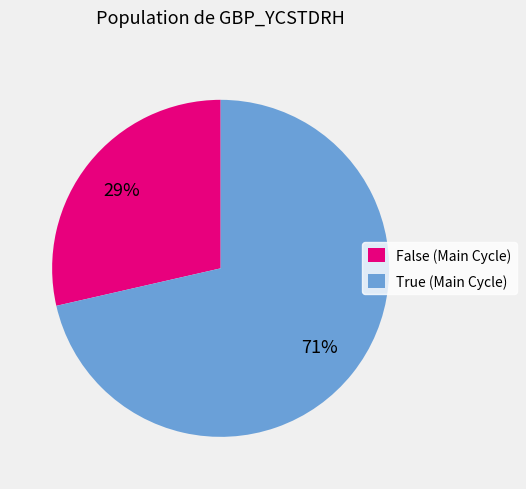

Rank the categories by value from highest to lowest.

True, False